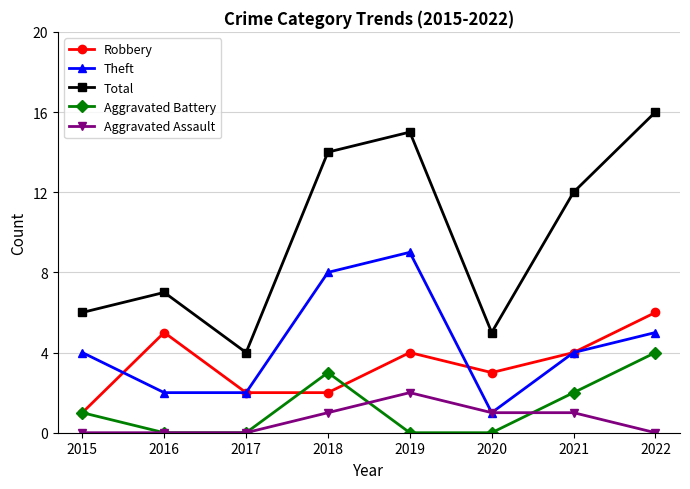

What is the spread (max minus min) of values at 2017?

4